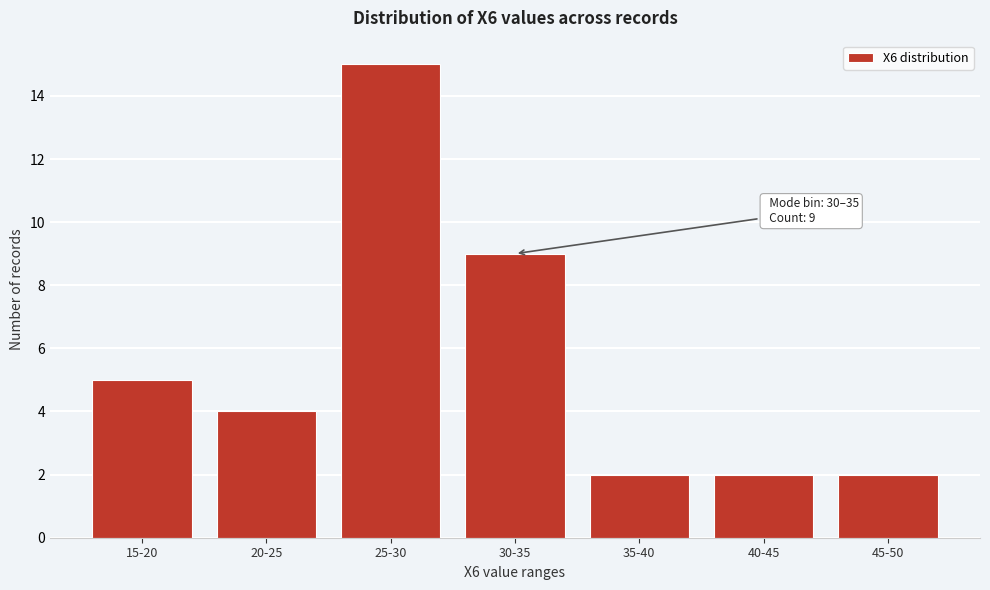

Reading left to right, transcribe all the data shown in this chart.

5	4	15	9	2	2	2